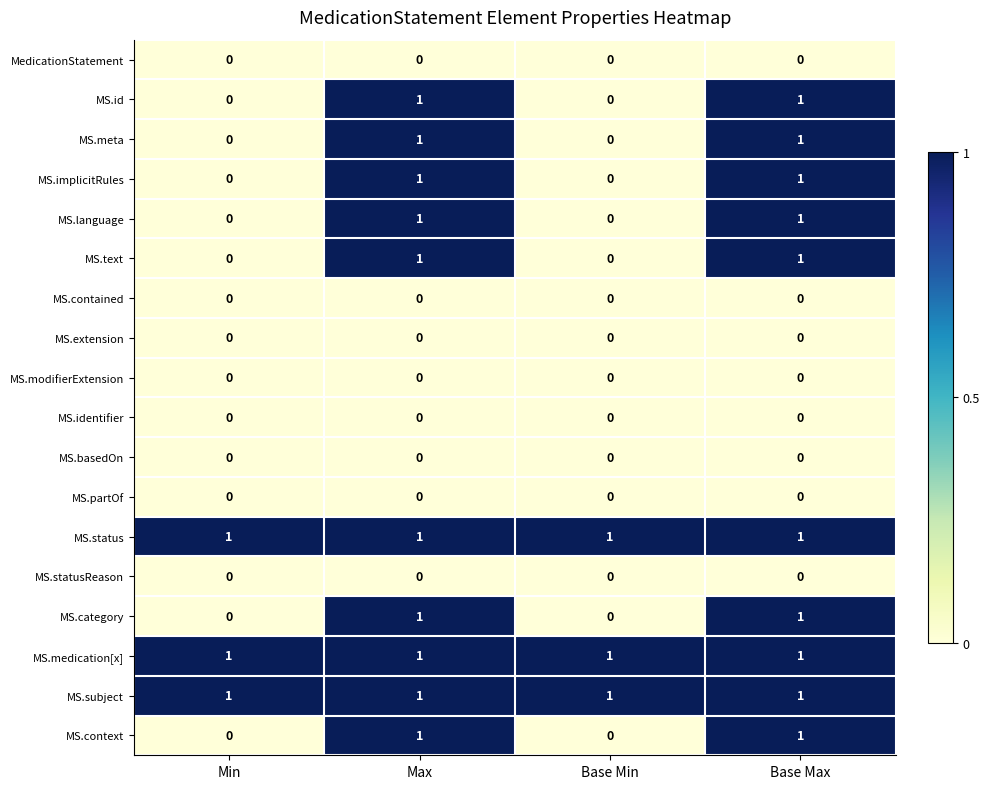

At how many categories does at least one series exceed 0?

4